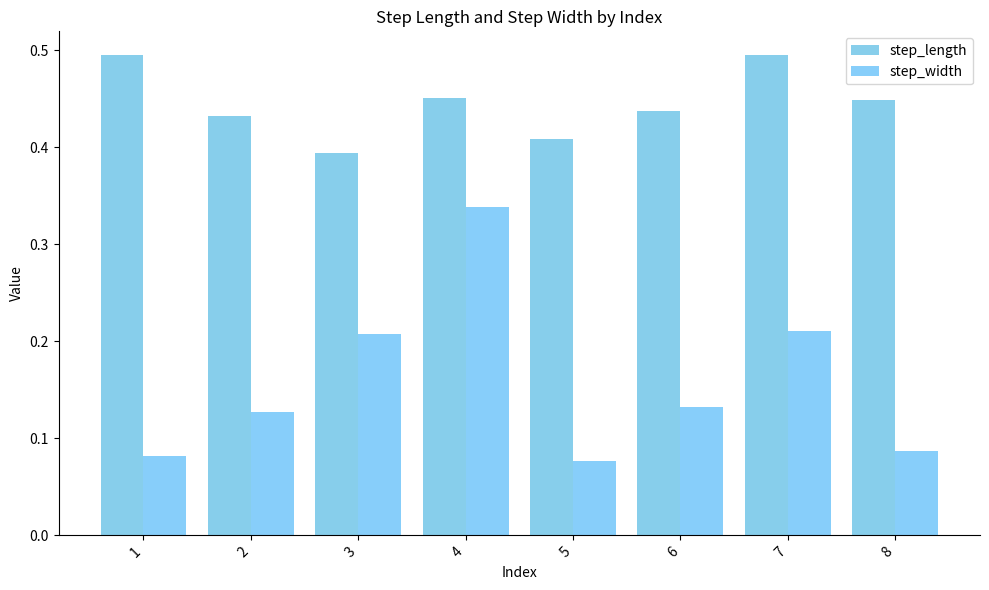

How many groups of bars are there?

8